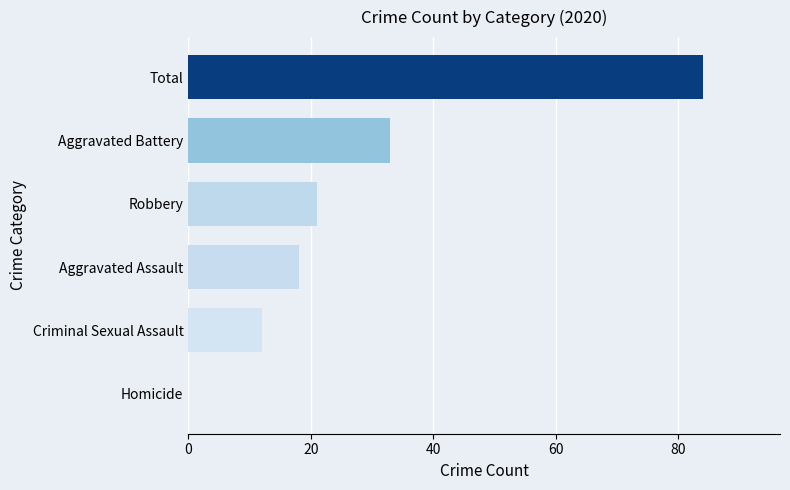

Count the number of data series in this chart.

1